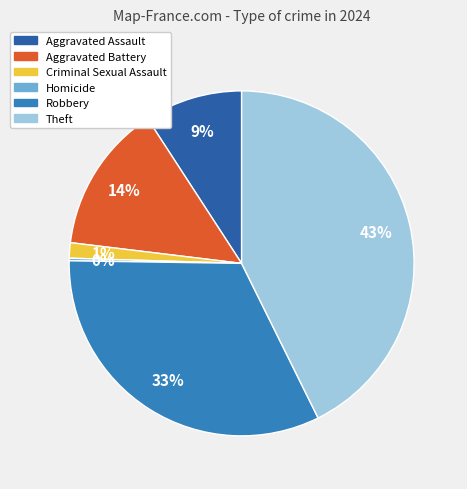

Is it true that Aggravated Assault is 9% of the pie?

True